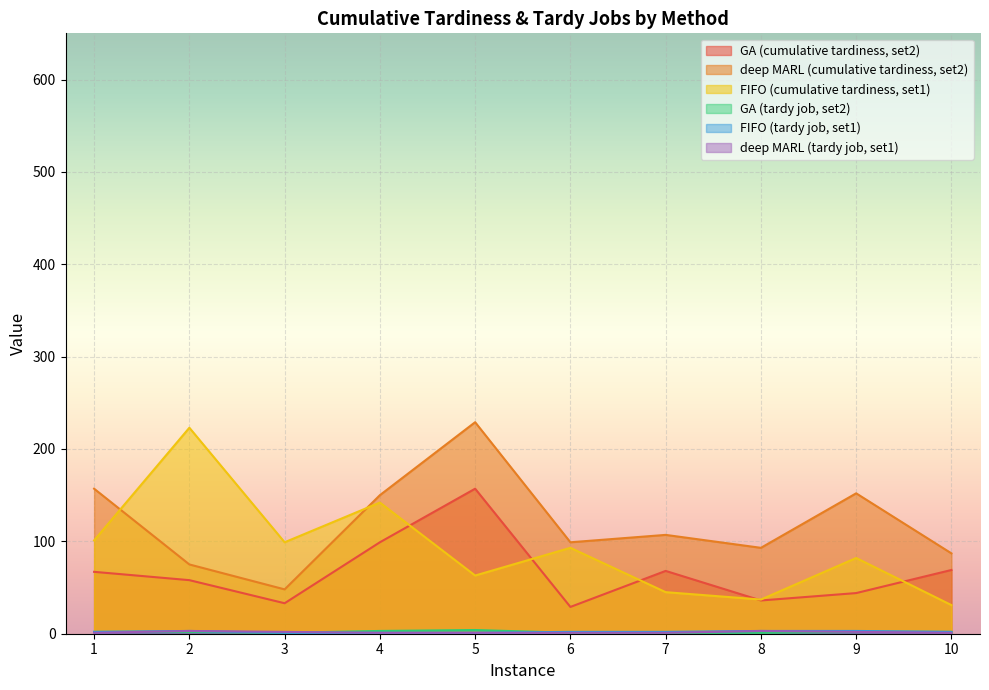

Is it true that FIFO (tardy job, set1) equals 1 at 5?

False